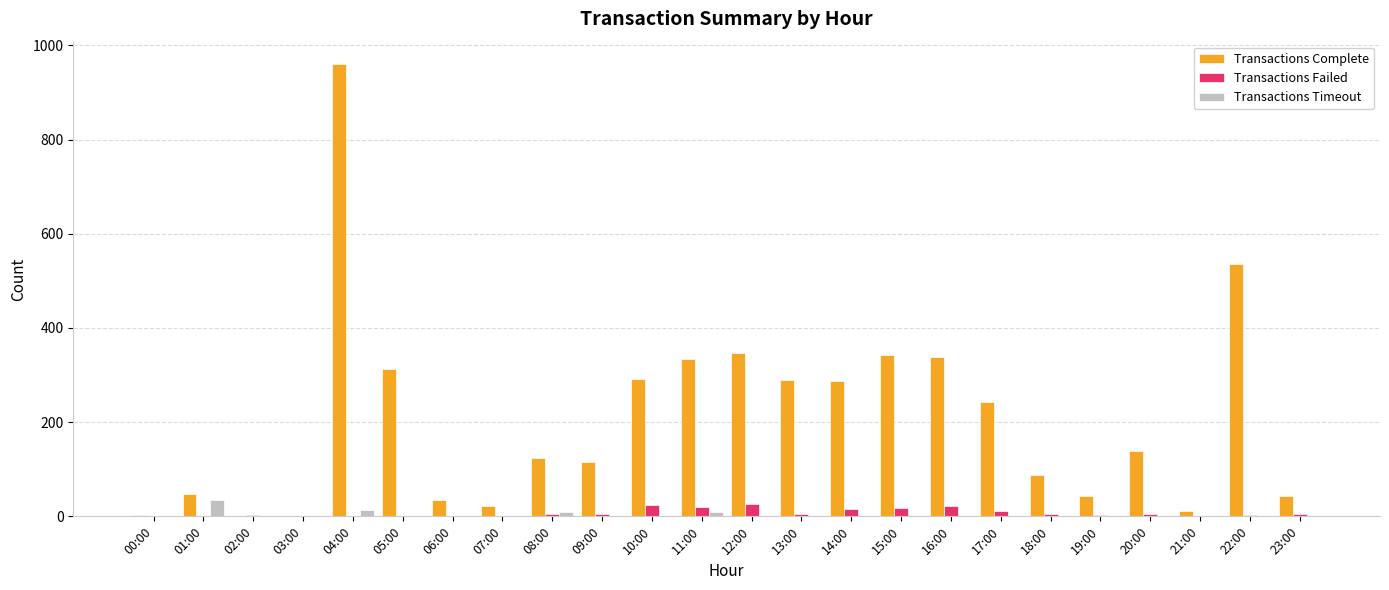

What is the spread (max minus min) of values at 02:00?

2